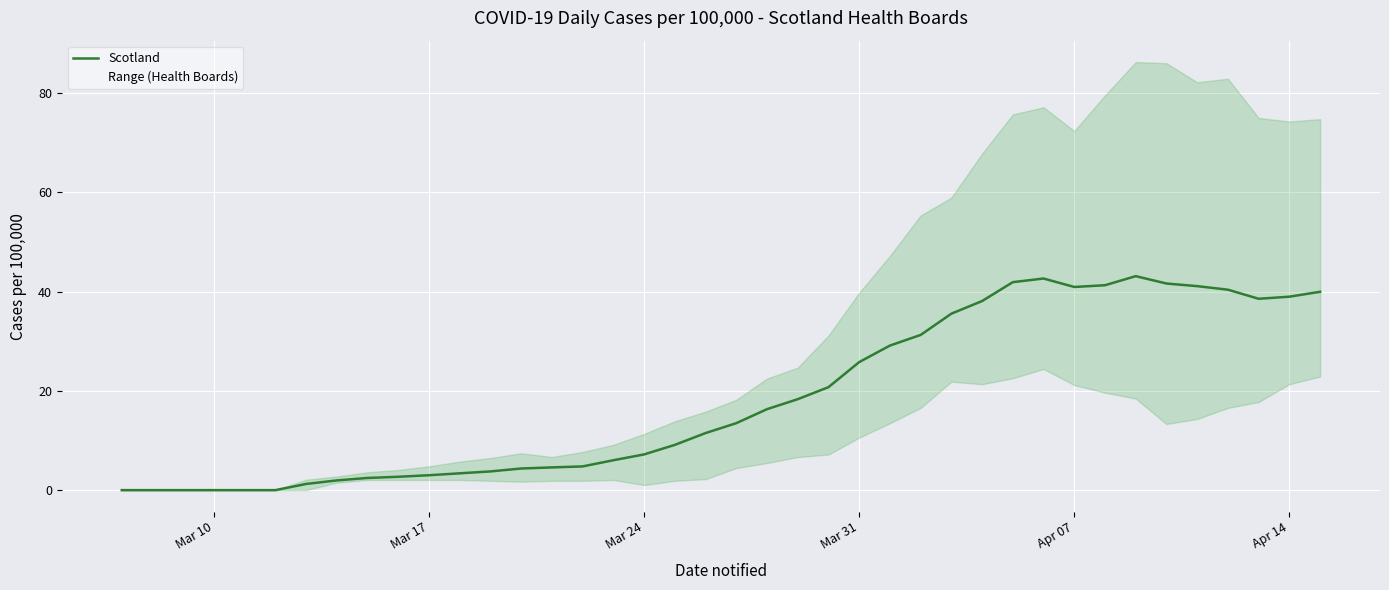

How many data points are above 13?

20